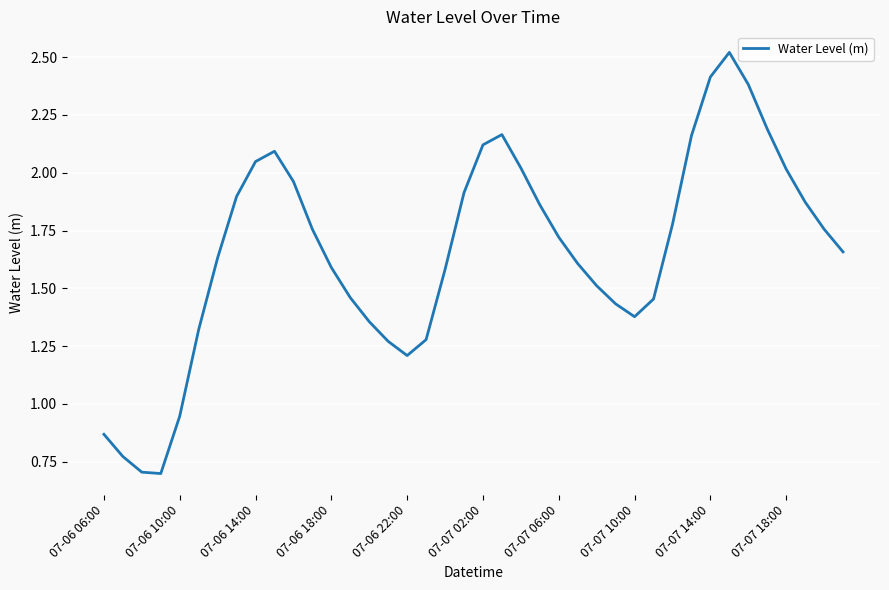

What is the minimum value shown in the chart?

0.7